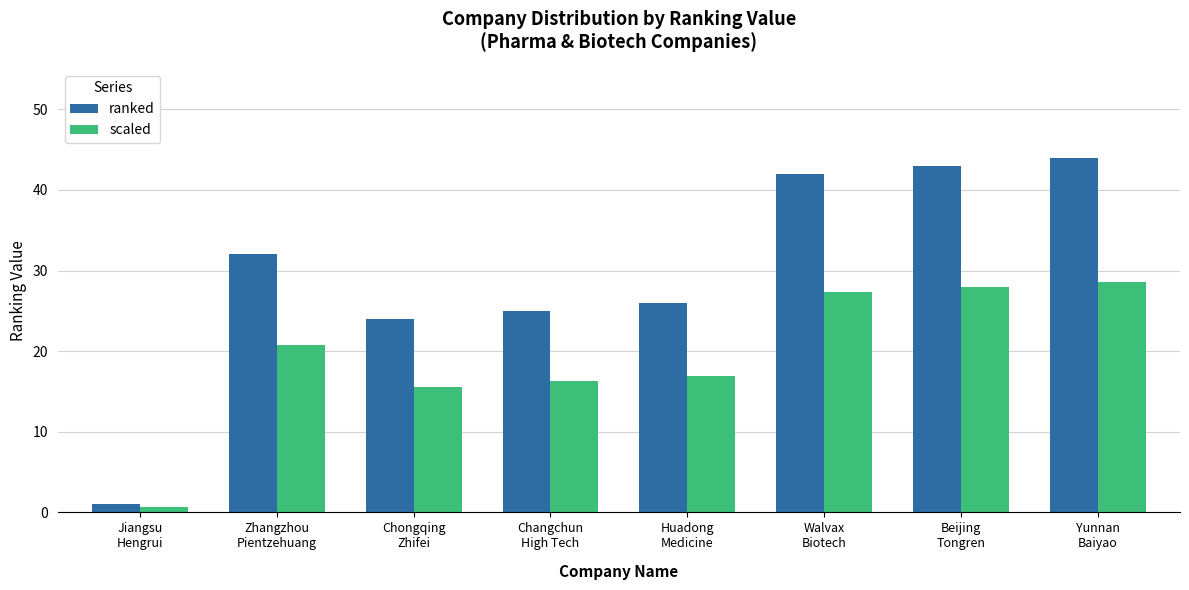

What is the difference between the second highest and minimum values in the scaled series?

27.3